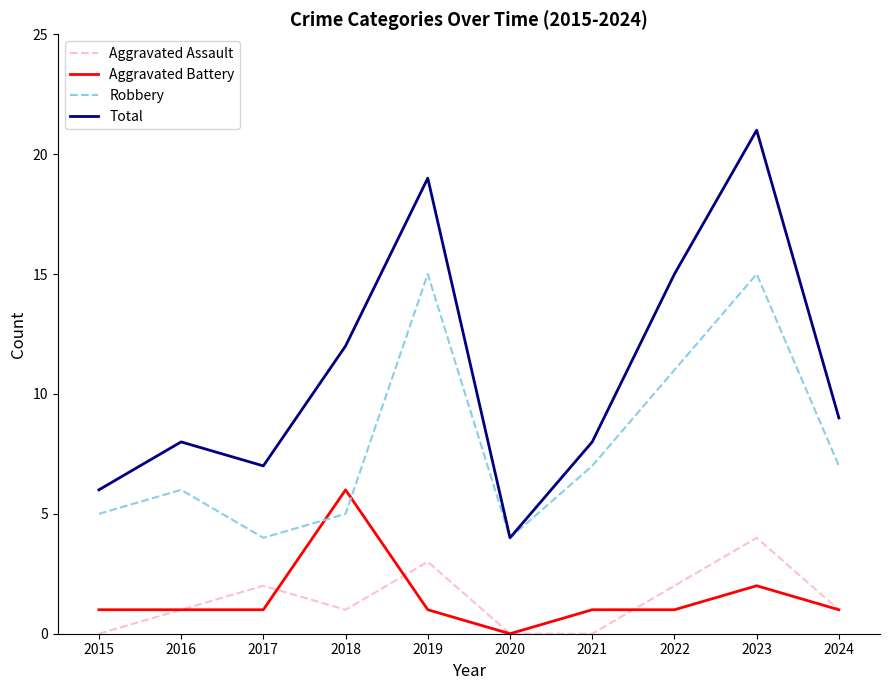

What is the approximate value of Total at 2015?

6